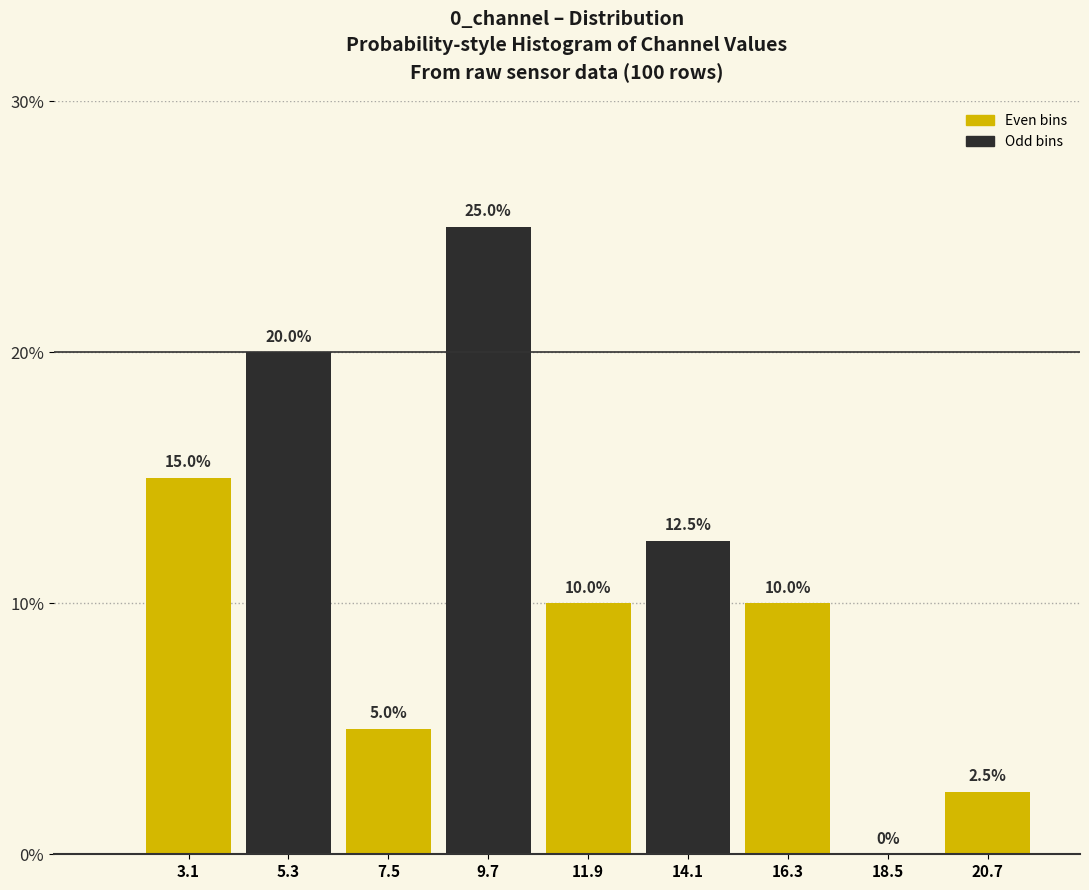

Reading left to right, list every bar in this chart as the range it spans on the x-axis followed by its height. The bar edges are not printed on the chart, so give them approximately, as read against the axis.

2.0 to 4.0: 15.0
4.0 to 6.5: 20.0
6.5 to 8.5: 5.0
8.5 to 11.0: 25.0
11.0 to 13.0: 10.0
13.0 to 15.0: 12.5
15.0 to 17.5: 10.0
17.5 to 19.5: 0.0
19.5 to 22.0: 2.5